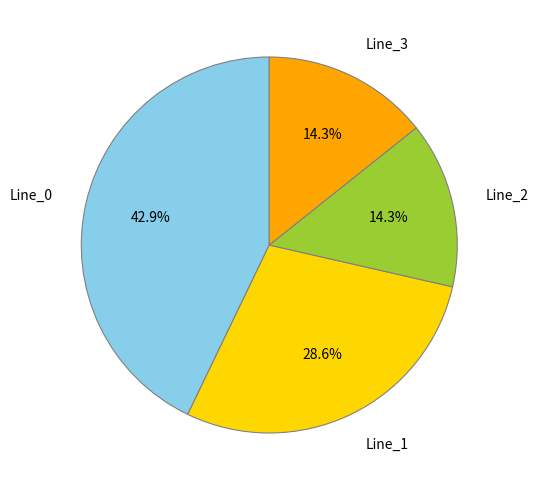

Count the number of slices in the pie.

4